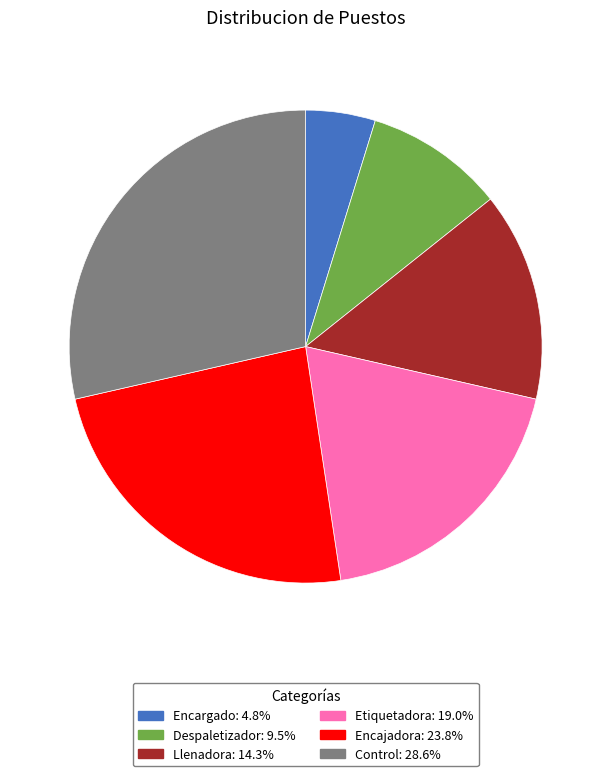

Which slice is the smallest?

Encargado